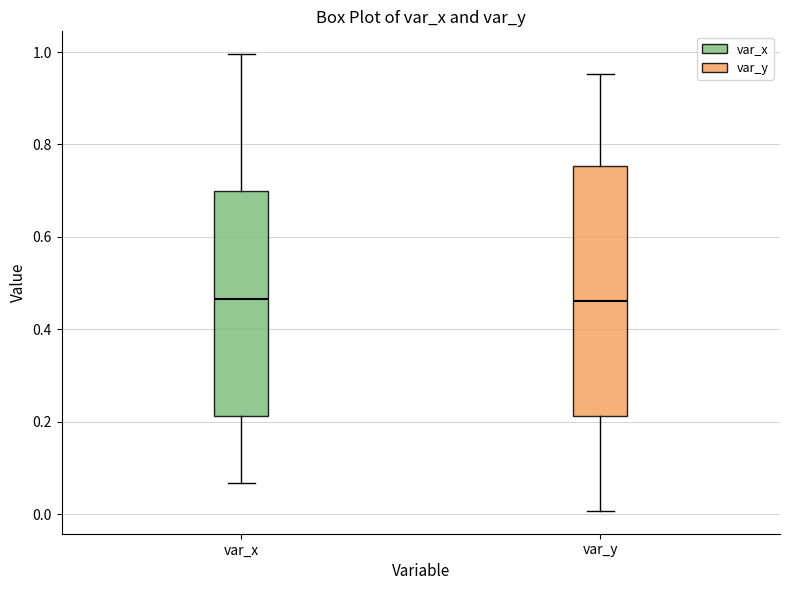

Reading left to right, transcribe this box plot: for each box, give where its median line is, the range the box spans, and where its two whiskers end, as read against the y-axis. The values are not printed on the chart, so give them approximately, as read against the axis.

var_x: median 0.46, box 0.22 to 0.70, whiskers 0.06 to 1.00
var_y: median 0.46, box 0.22 to 0.76, whiskers 0.00 to 0.96